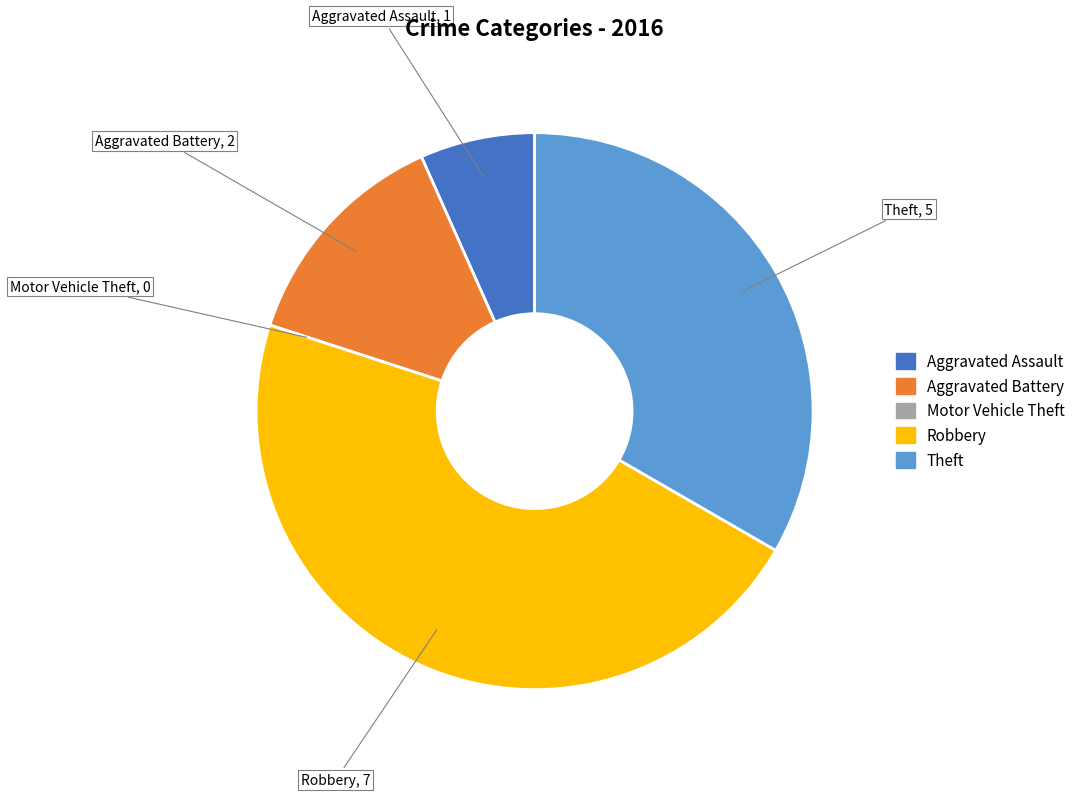

Which has a higher value, Aggravated Battery or Aggravated Assault?

Aggravated Battery